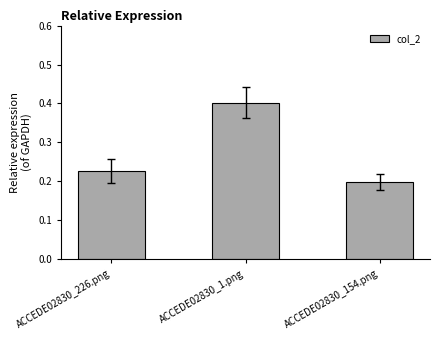

What position from the right is ACCEDE02830_154.png?

1